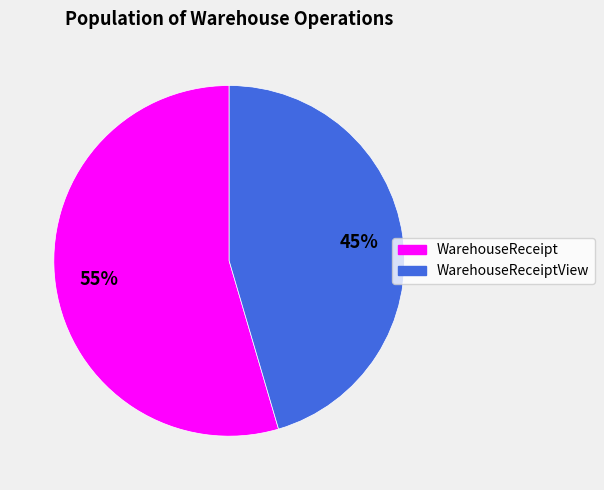

Is there any slice that represents more than half of the pie?

Yes